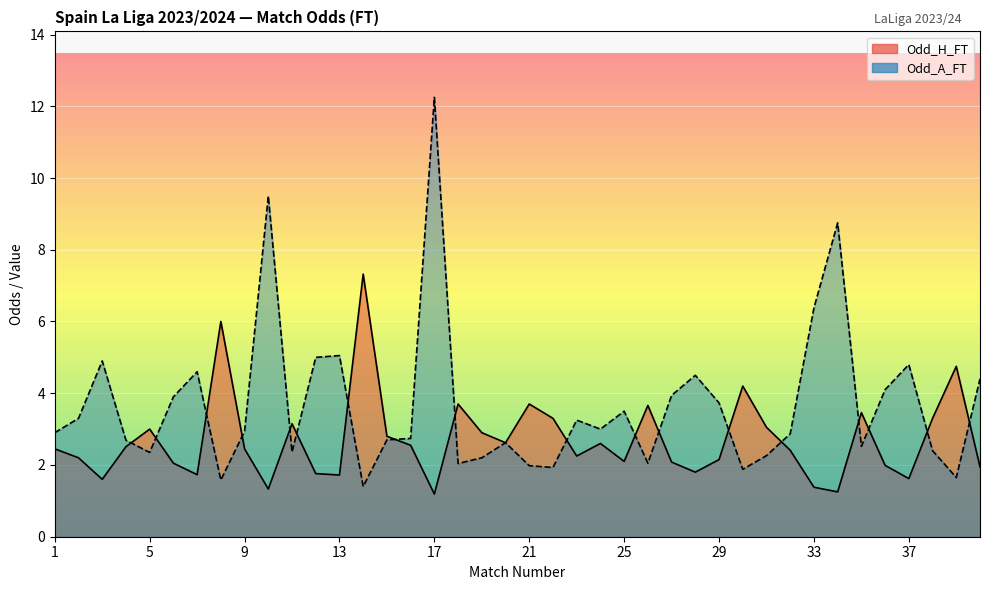

What is the maximum value for Odd_A_FT?

12.2